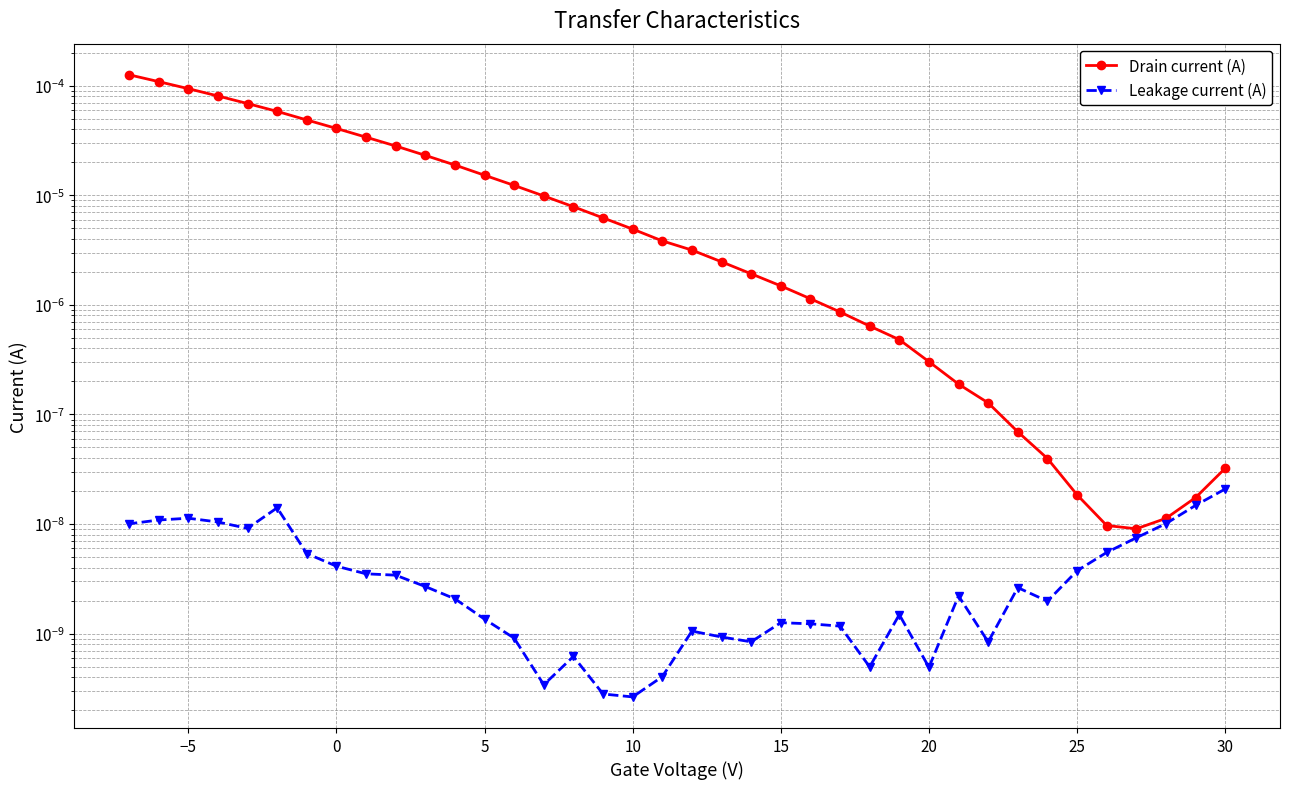

In Leakage current (A), how many points are higher than both neighbors (excluding endpoints)?

8